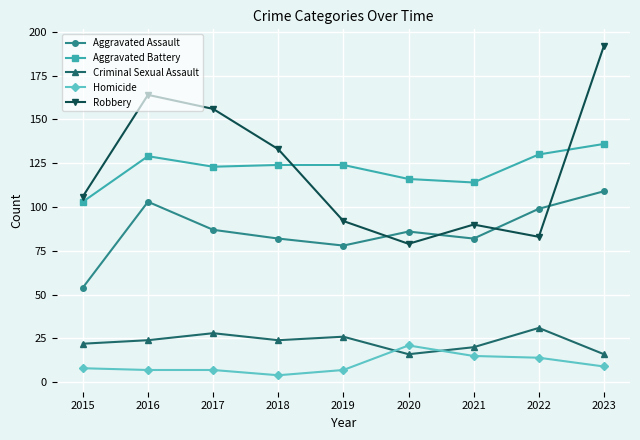

At which category is the sum across all series the highest?

2023